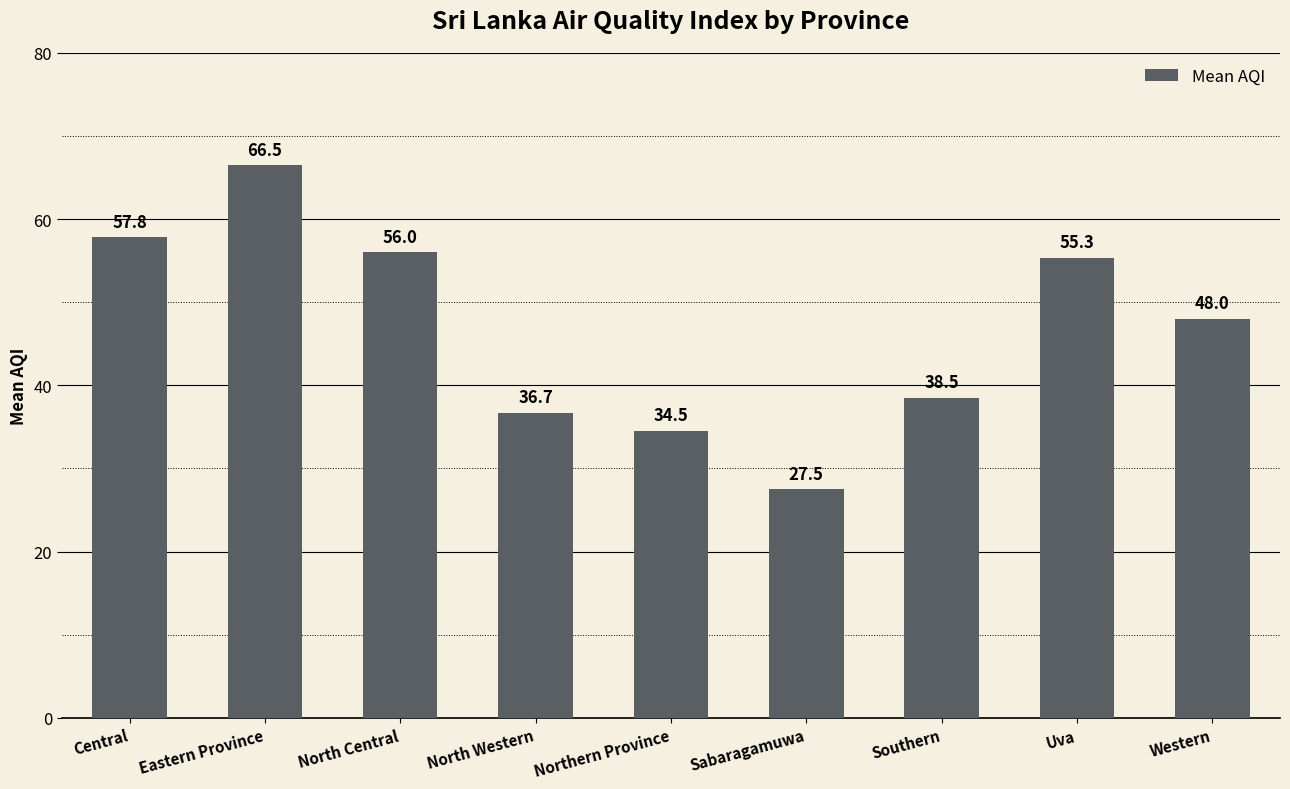

Read the value at Eastern Province.

66.5